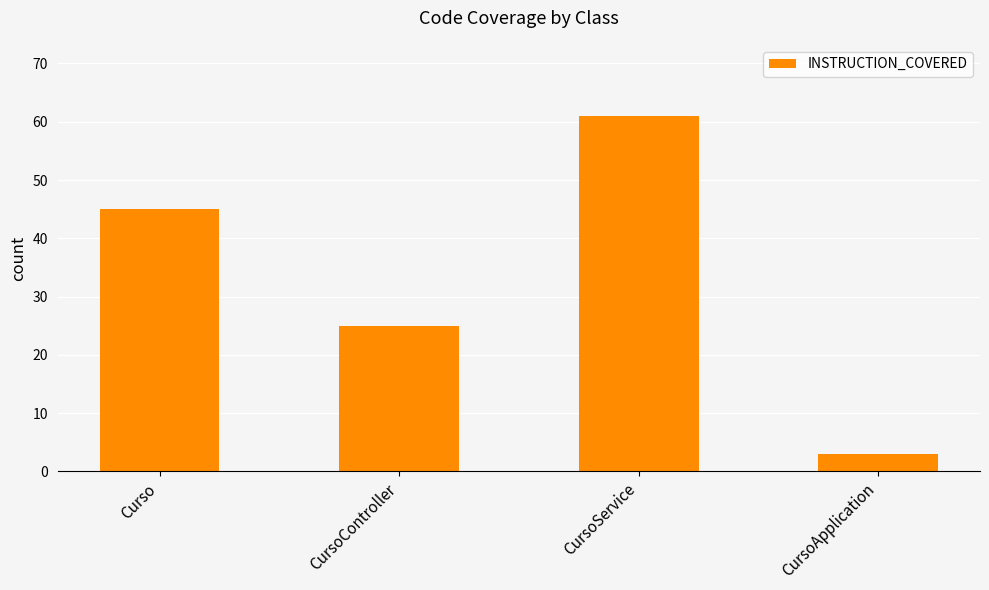

Is it true that the value at CursoController is 25?

True